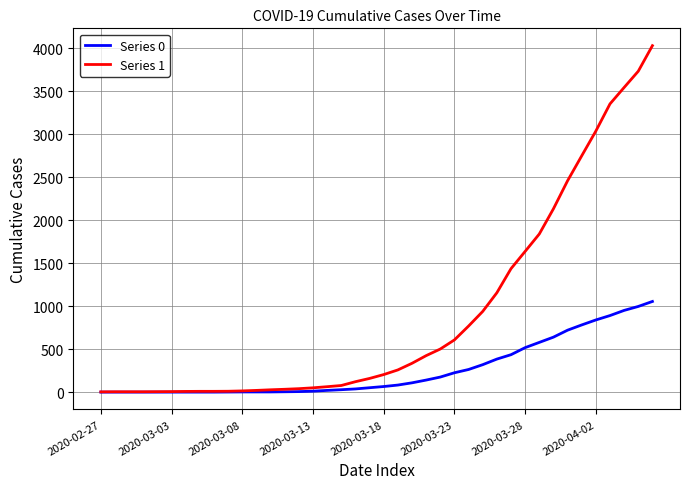

Which series has the largest range (max minus min)?

Series 1